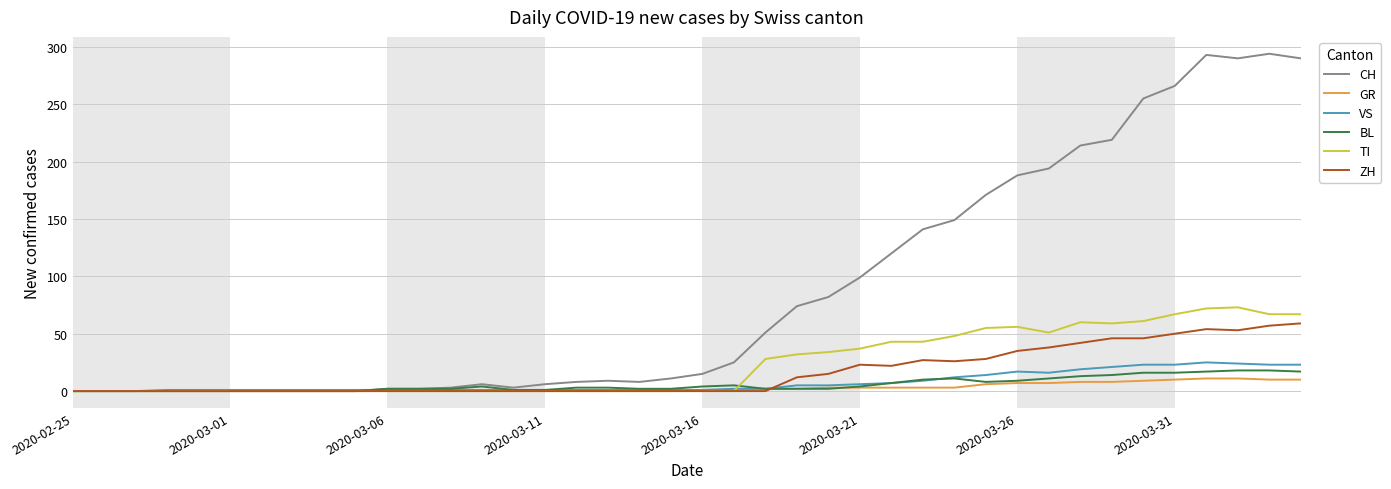

Which series has the widest spread of values?

CH